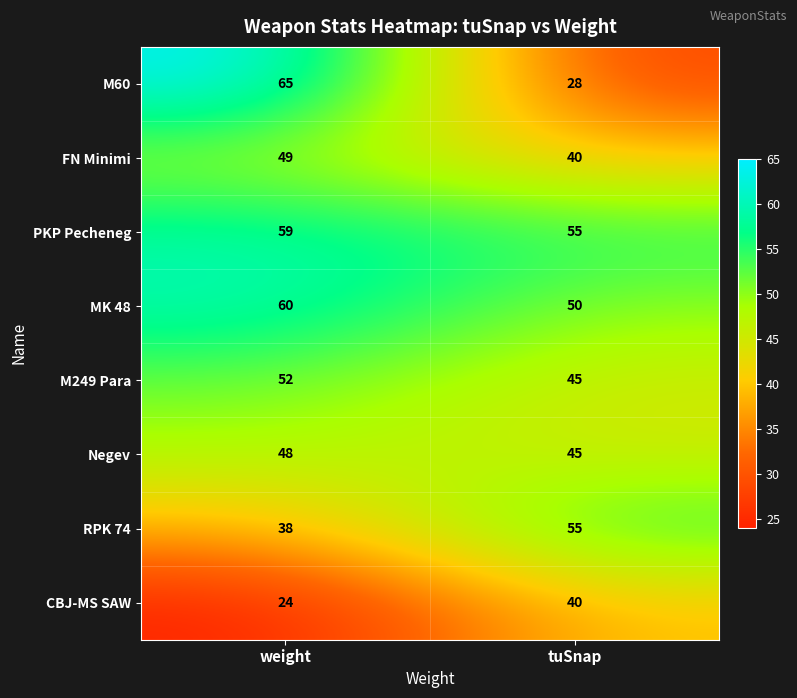

Which series changed the most between weight and tuSnap?

M60